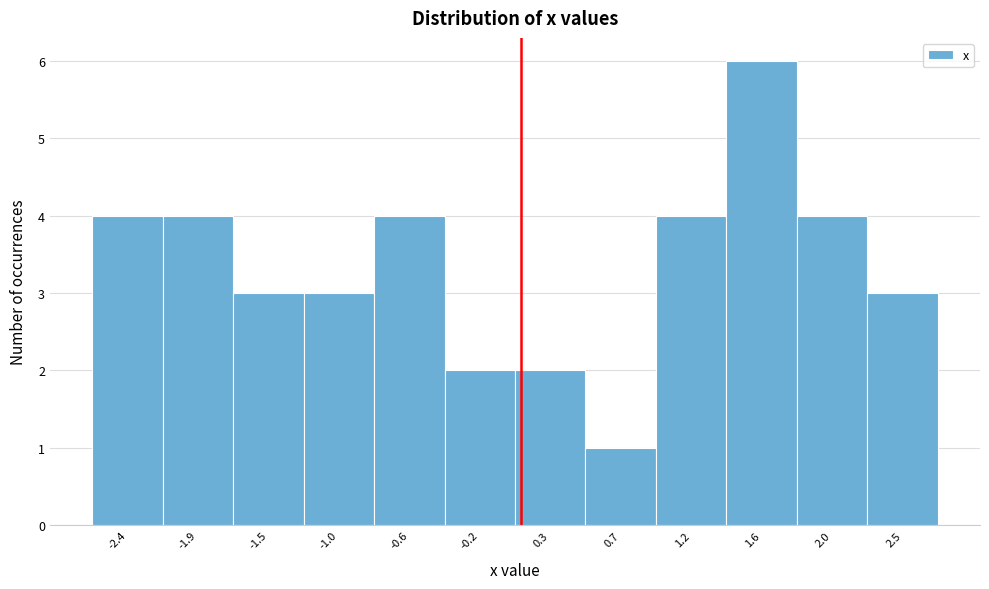

Reading left to right, transcribe this chart: for each bar, give the range it covers on the x-axis and its height. Neither the bar edges nor the heights are printed on the chart, so give them approximately, as read against the axes.

-2.60 to -2.15: 4
-2.15 to -1.70: 4
-1.70 to -1.25: 3
-1.25 to -0.80: 3
-0.80 to -0.40: 4
-0.40 to 0.05: 2
0.05 to 0.50: 2
0.50 to 0.95: 1
0.95 to 1.40: 4
1.40 to 1.85: 6
1.85 to 2.25: 4
2.25 to 2.70: 3